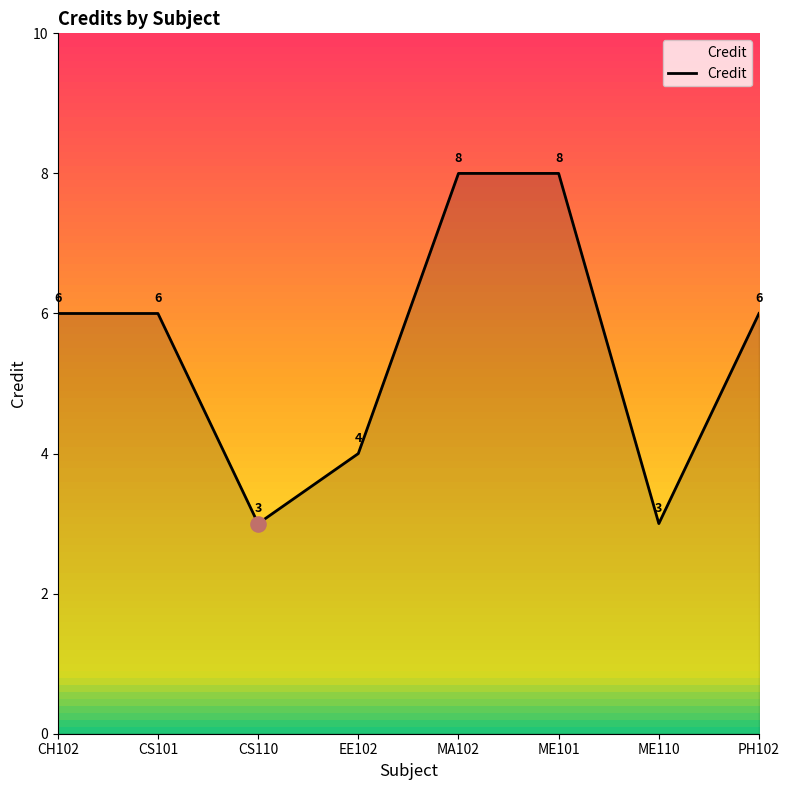

Which has a higher value, CS110 or CS101?

CS101